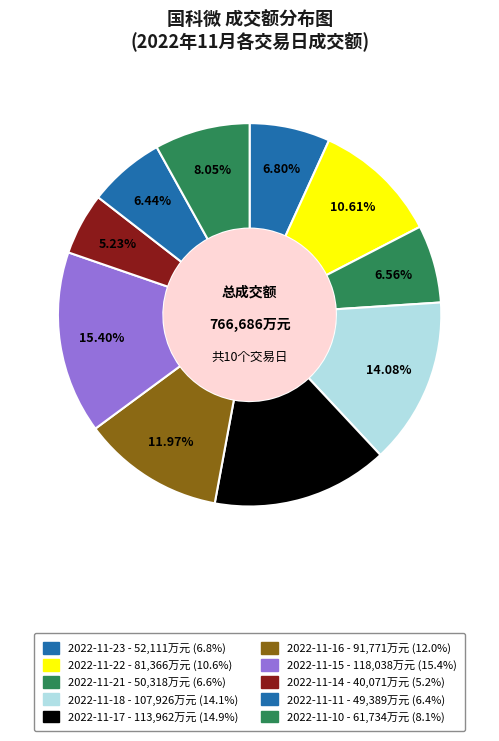

How many slices are in this pie chart?

10